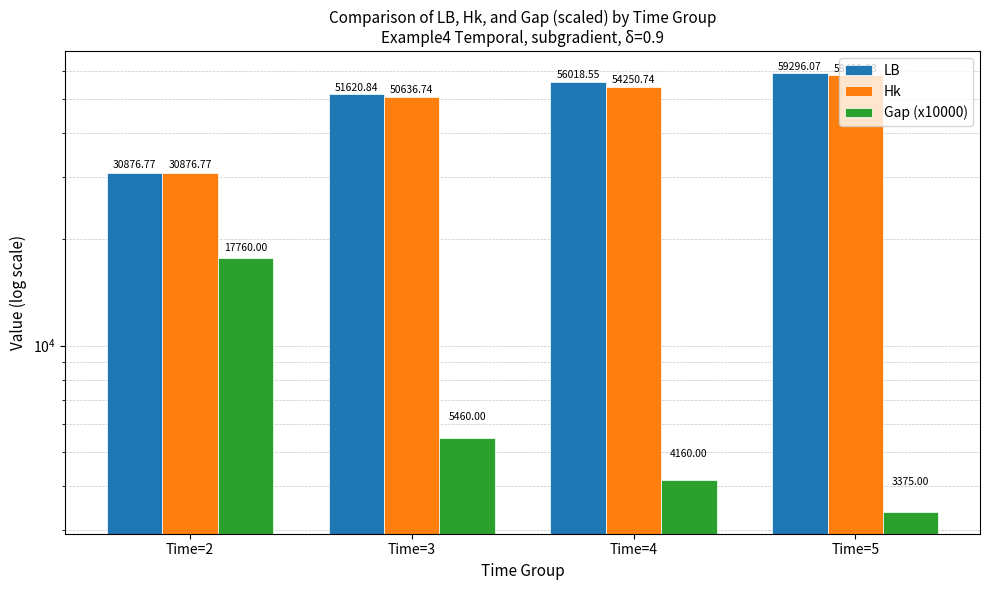

What is the value of the Gap (x10000) bar at the 2nd from the left?

5460.0